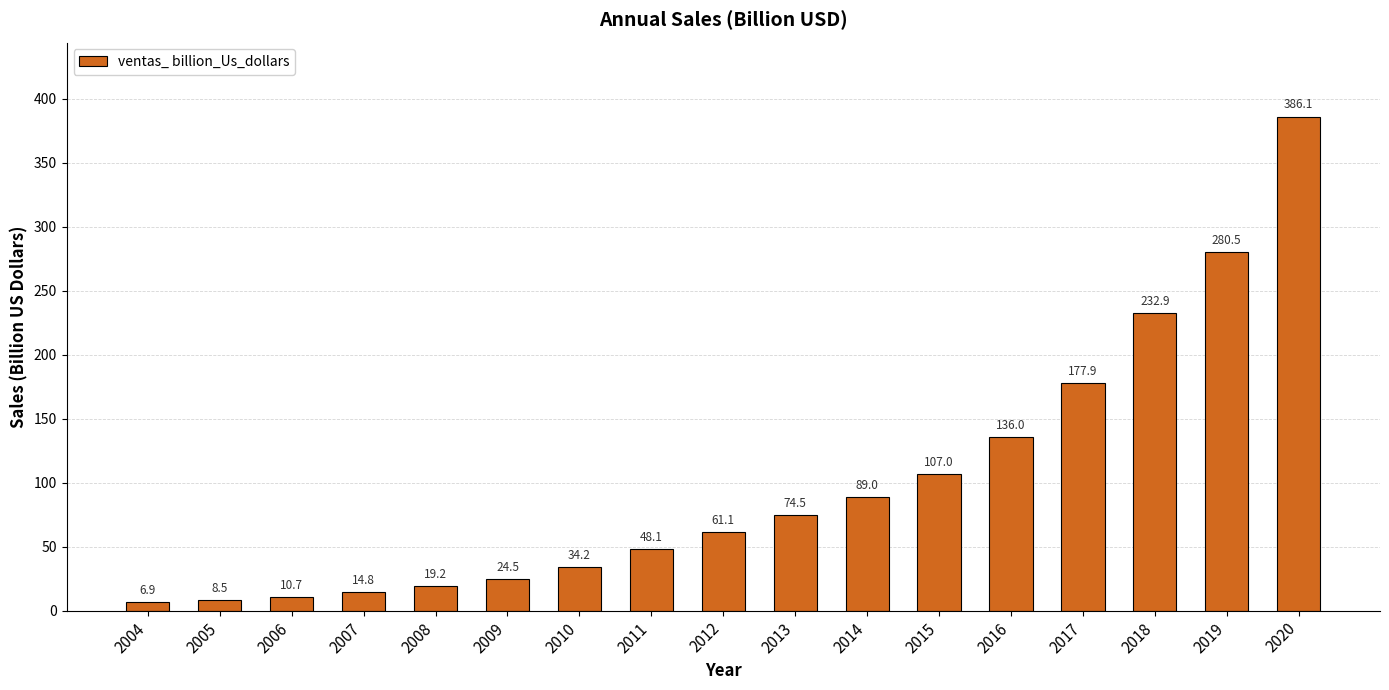

What is the minimum value shown in the chart?

6.9